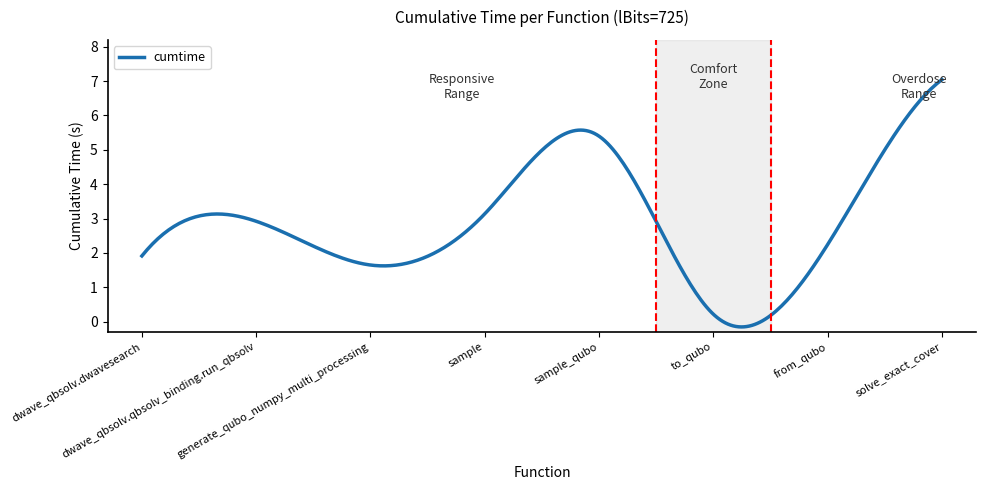

What is the difference between the maximum and minimum values?

7.2